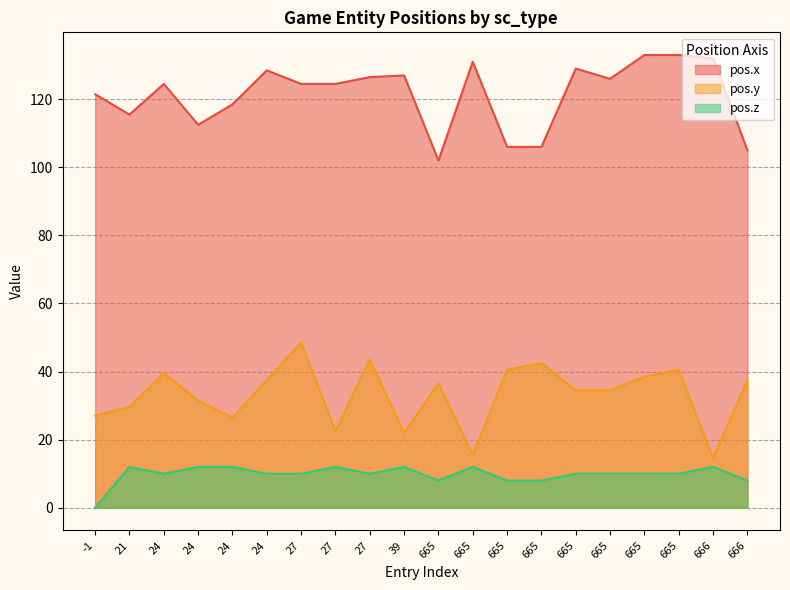

Does the chart display data point markers on the line(s)?

No